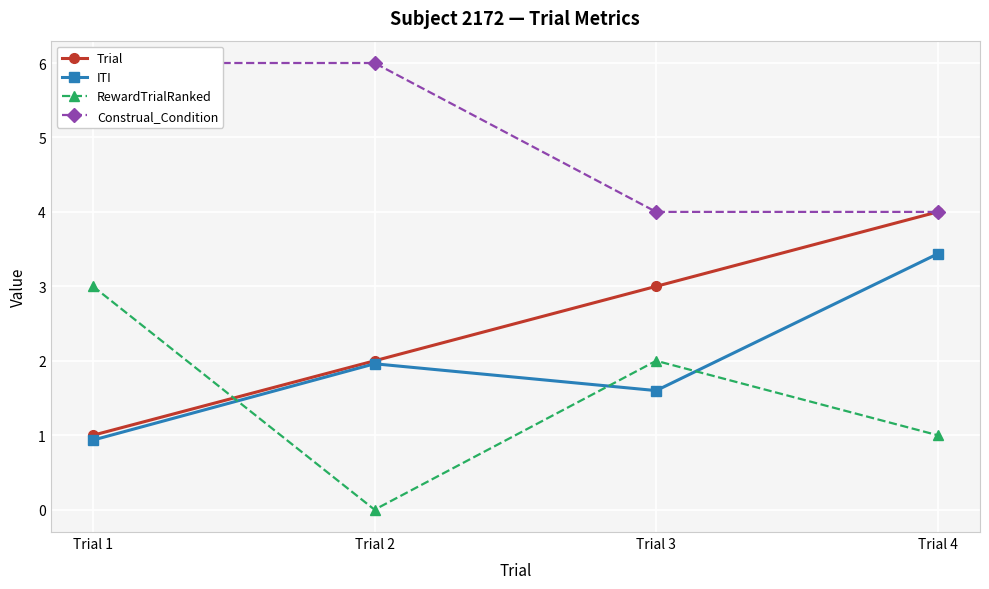

Which series has the largest range (max minus min)?

Trial